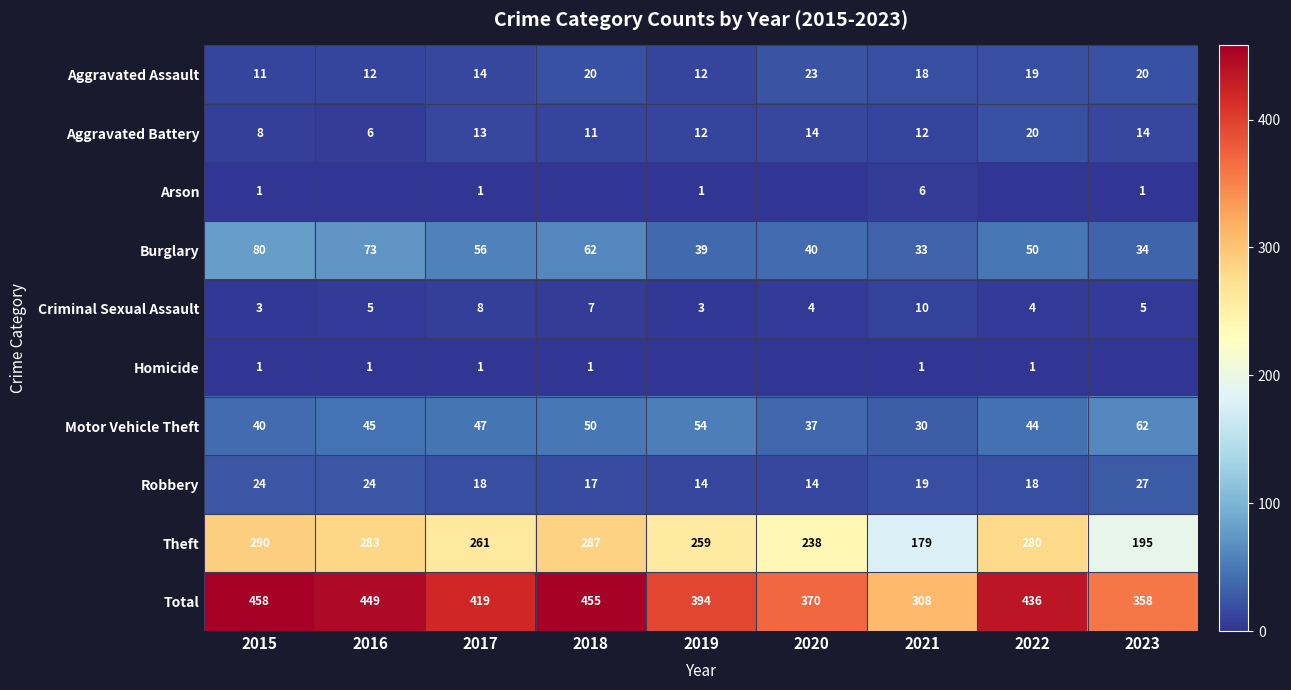

True or false: Robbery has a value of 12 at 2022.

False